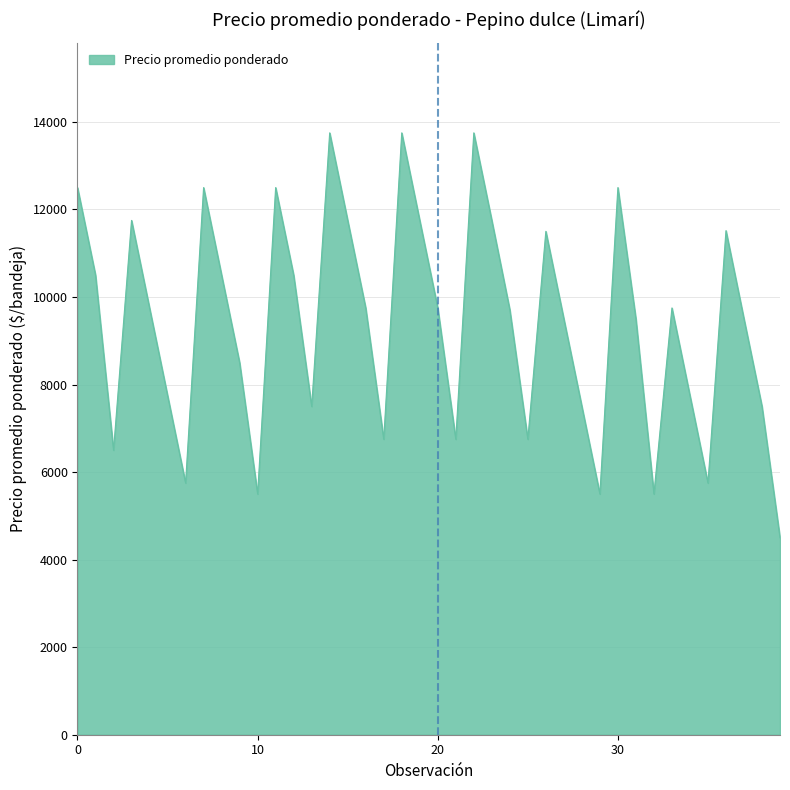

How many interior local peaks (higher than both neighbors) does the data have?

10